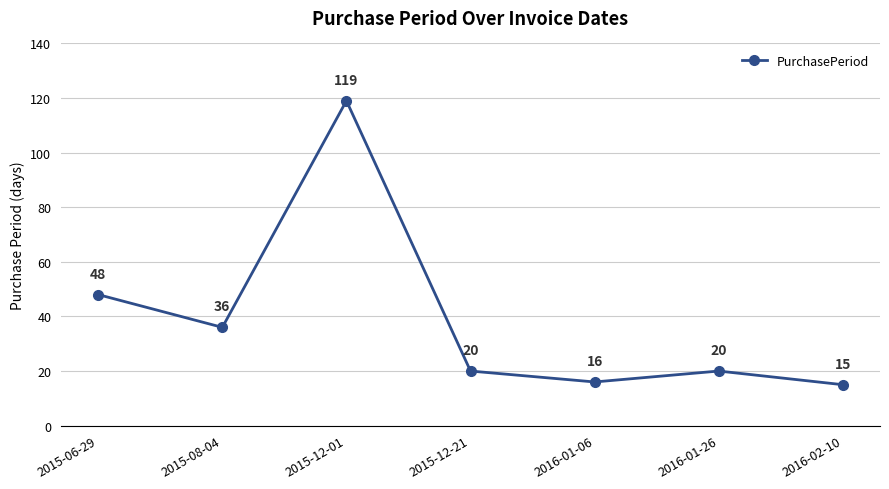

What is the label of the 5th point from the right?

2015-12-01